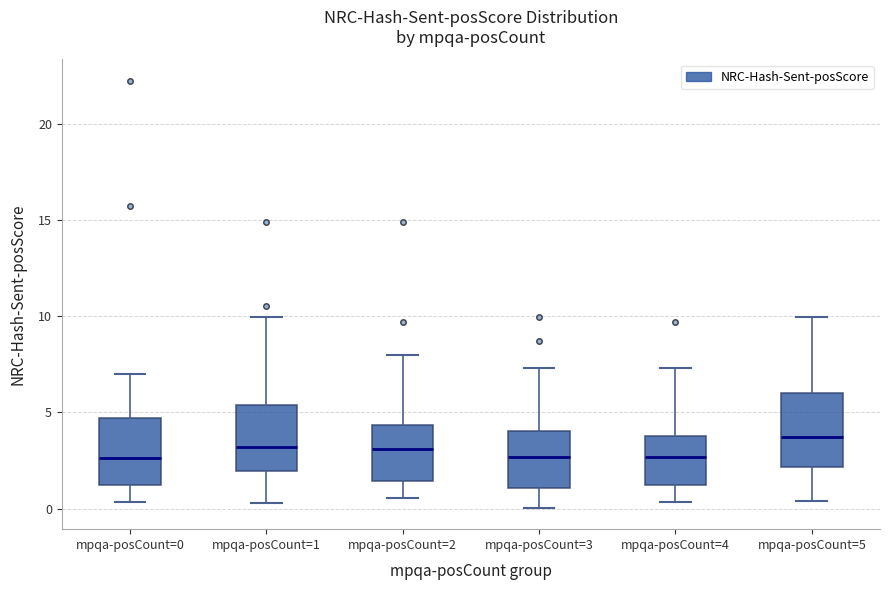

Where does the lower whisker of the box for mpqa-posCount=2 end on the y-axis? The values are not printed on the chart, so give them approximately, as read against the axis.

0.5